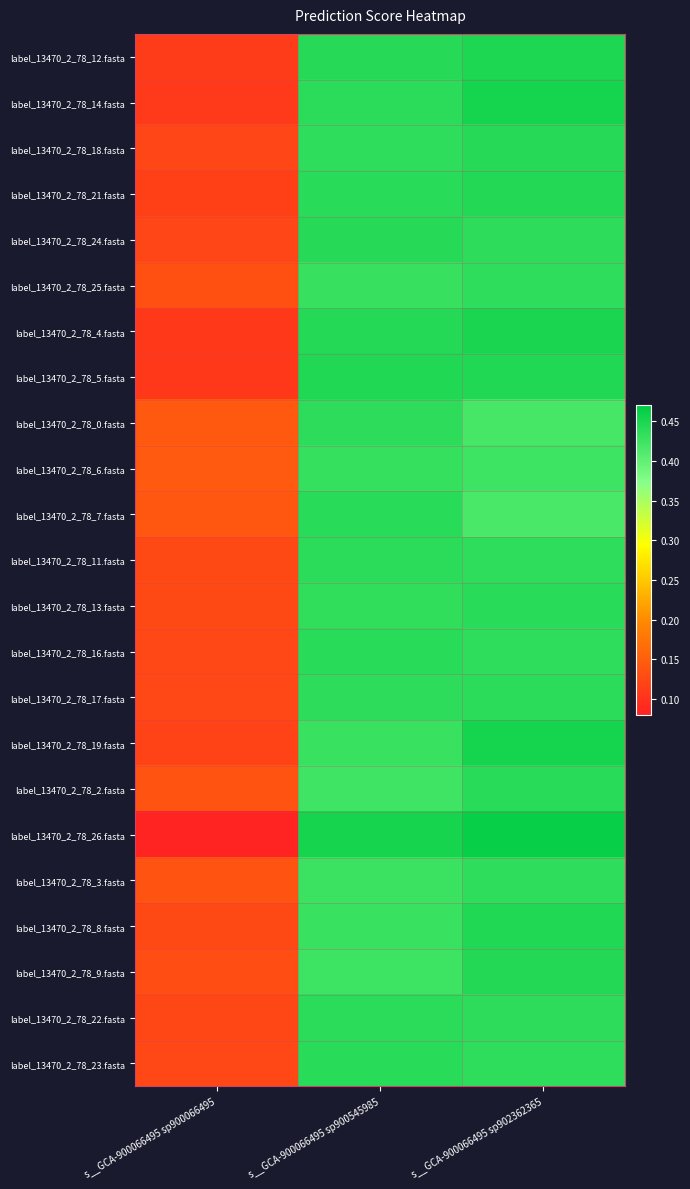

At which category is the sum across all series the highest?

s__GCA-900066495 sp902362365